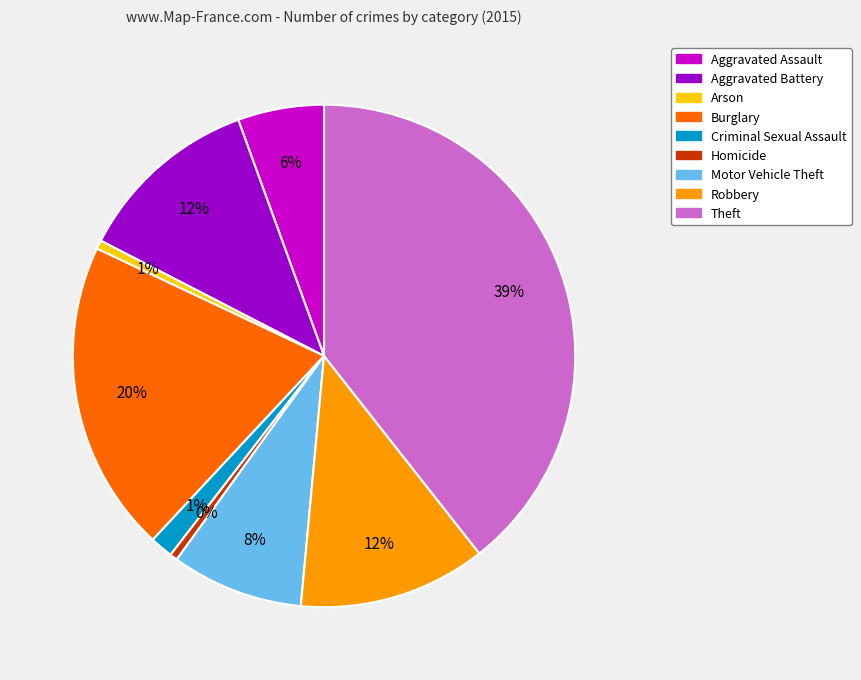

Is it true that Aggravated Assault is 1% of the pie?

False